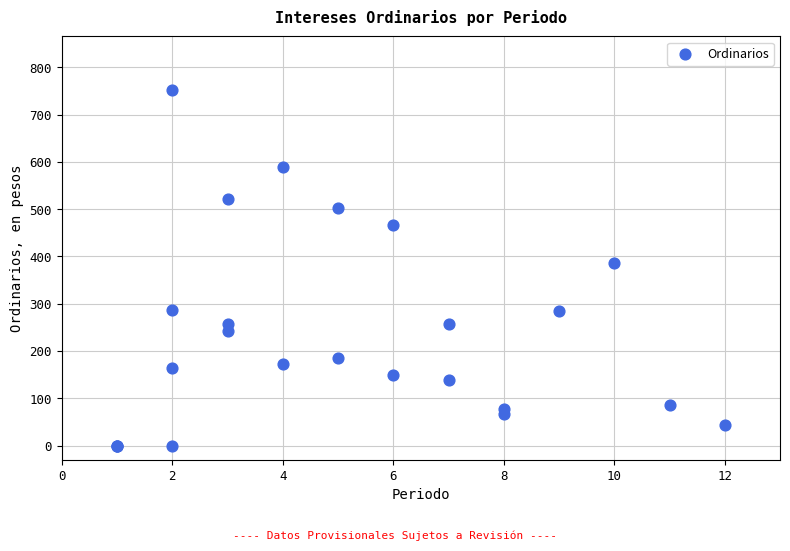

What Y value in the scatter plot is closest to 376?

385.7